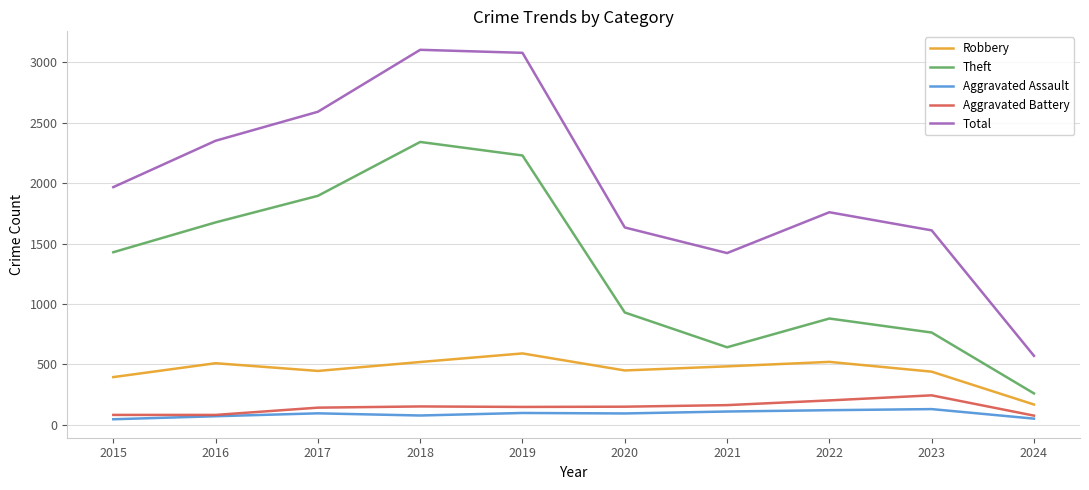

Does the chart display data point markers on the line(s)?

No